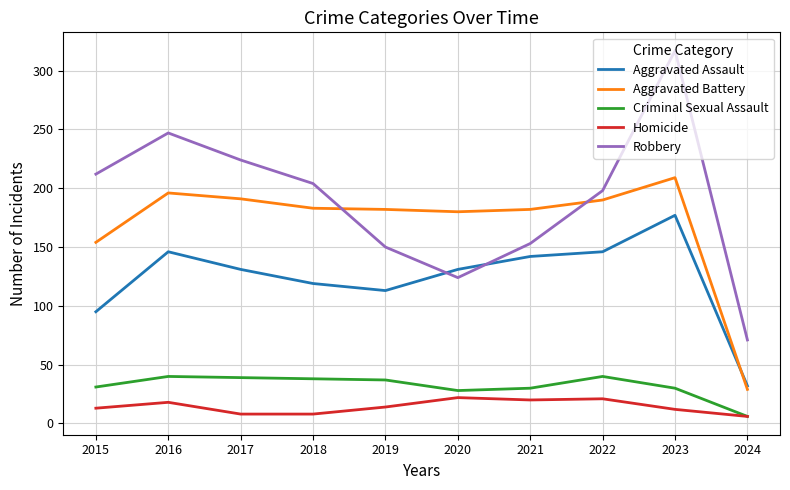

At which label does Aggravated Battery reach its minimum?

2024